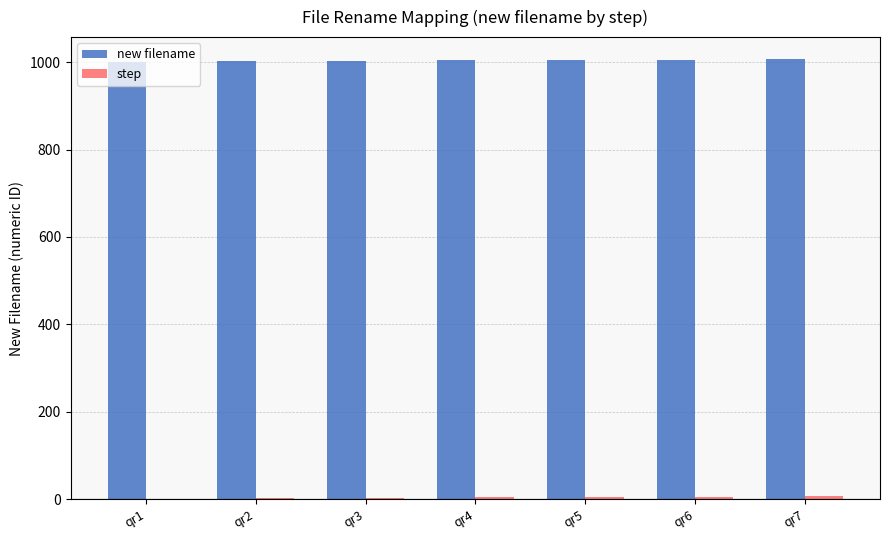

Which series has the largest total across all categories?

new filename